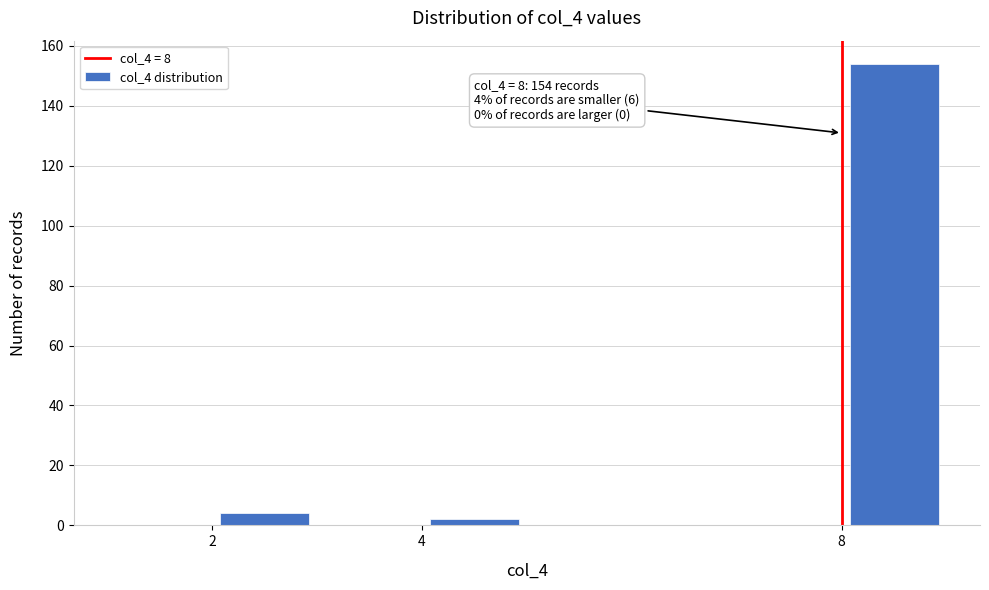

Over which range of the x-axis is the bar tallest?

8 to 9